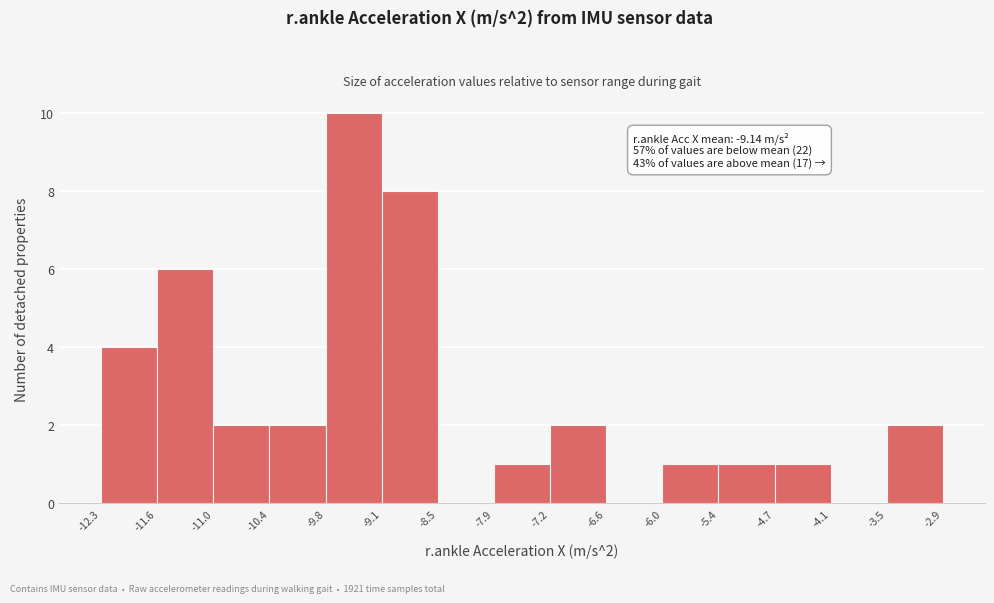

Which range on the x-axis has the tallest bar?

-9.8 to -9.1